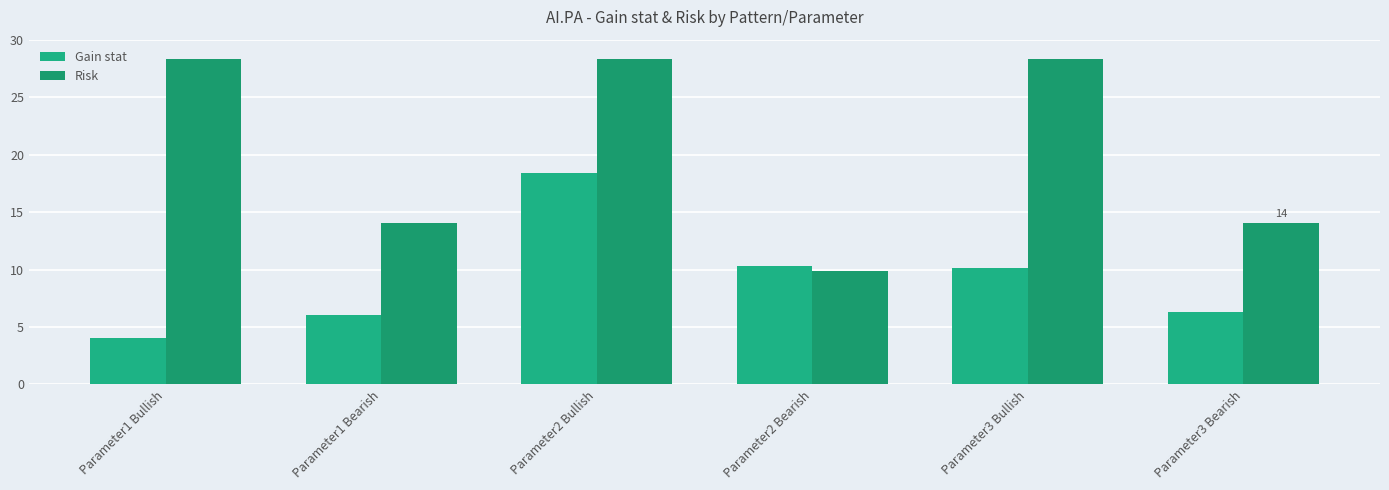

What is the difference between the maximum and minimum values in the Gain stat series?

14.4